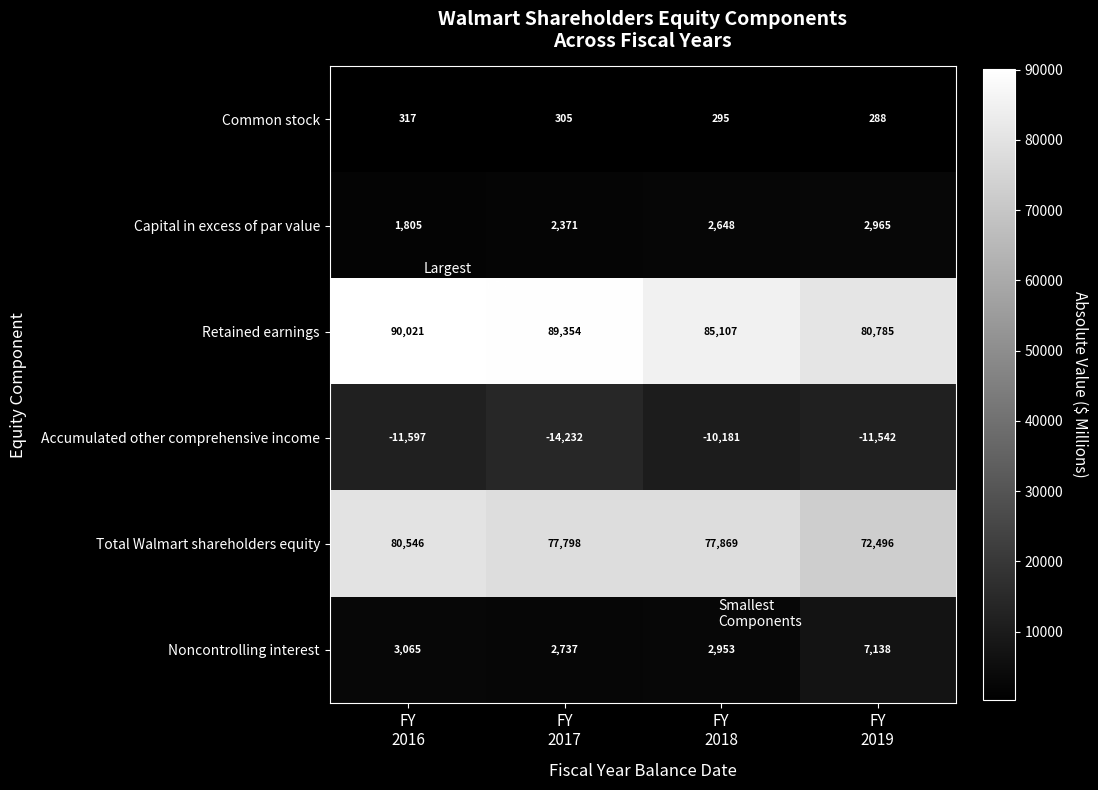

What is the average value of the Retained earnings series?

86317